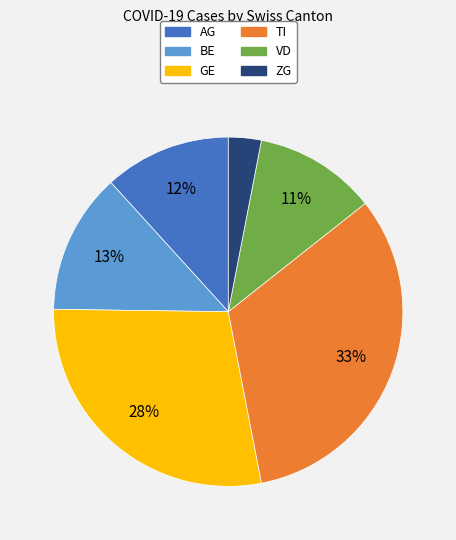

To the nearest percent, what is the difference between the largest and smallest slice percentages?

30%